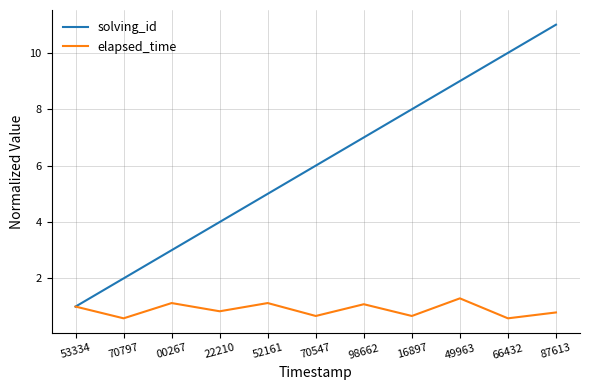

Reading right to left, extract all data points from this chart.

solving_id: 87613=11.0	66432=10.0	49963=9.0	16897=8.0	98662=7.0	70547=6.0	52161=5.0	22210=4.0	00267=3.0	70797=2.0	53334=1.0
elapsed_time: 87613=0.8	66432=0.6	49963=1.3	16897=0.7	98662=1.1	70547=0.7	52161=1.1	22210=0.8	00267=1.1	70797=0.6	53334=1.0